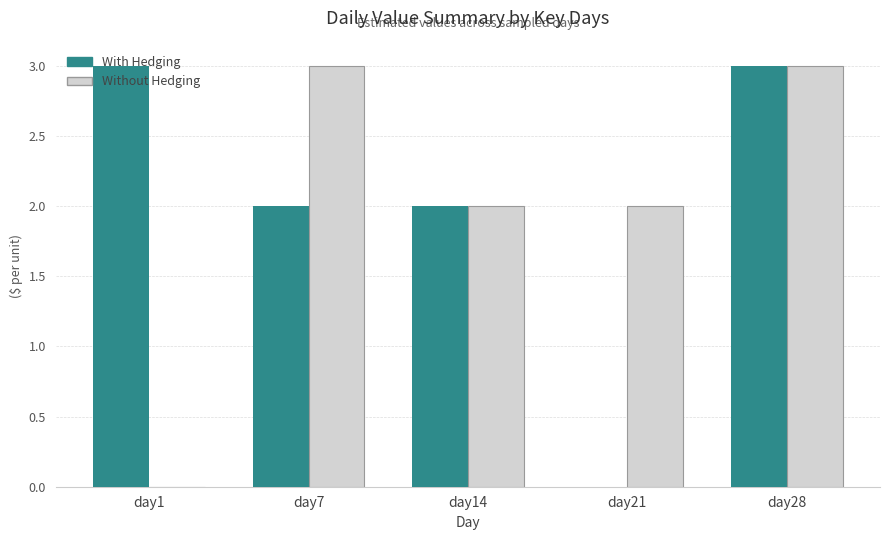

What is the sum of all Without Hedging values?

10